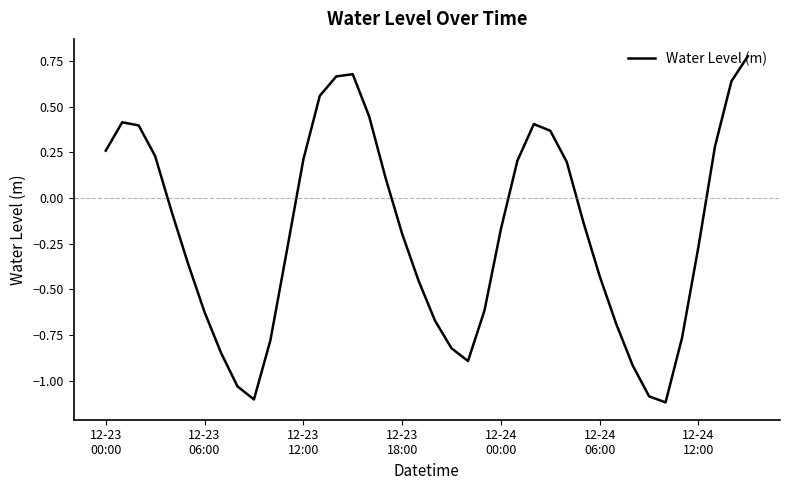

What is the smallest value displayed?

-1.1